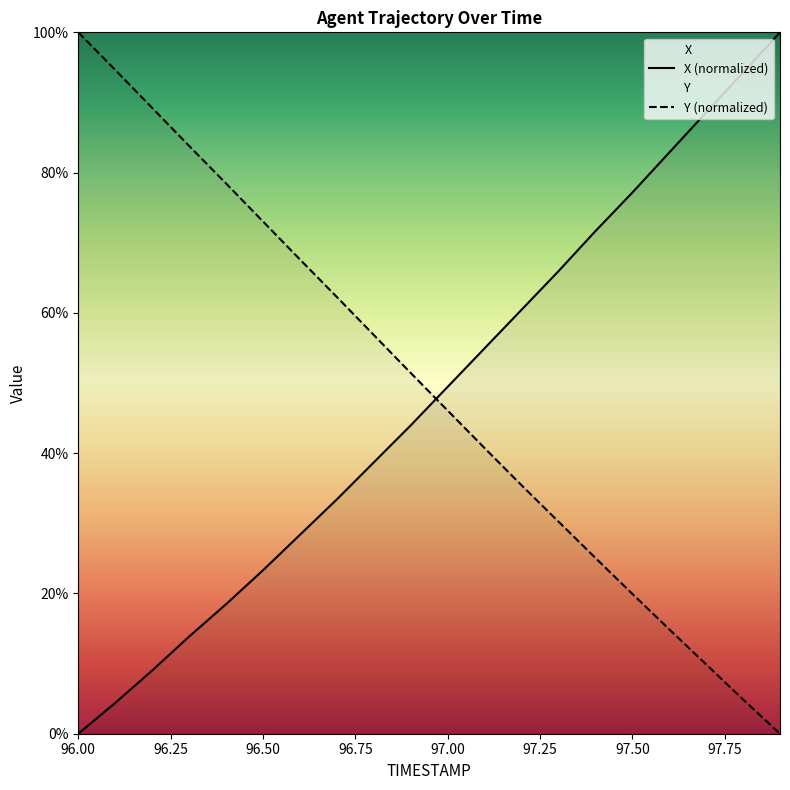

Reading right to left, transcribe all the data shown in this chart.

X: 100.0	94.3	88.6	82.9	77.1	71.6	65.9	60.4	54.9	49.5	44.0	38.7	33.4	28.4	23.3	18.5	13.8	9.0	4.4	0.0
Y: 0.0	4.9	9.9	14.9	20.0	25.1	30.3	35.4	40.7	46.1	51.4	56.9	62.3	67.6	73.0	78.5	83.8	89.2	94.6	100.0